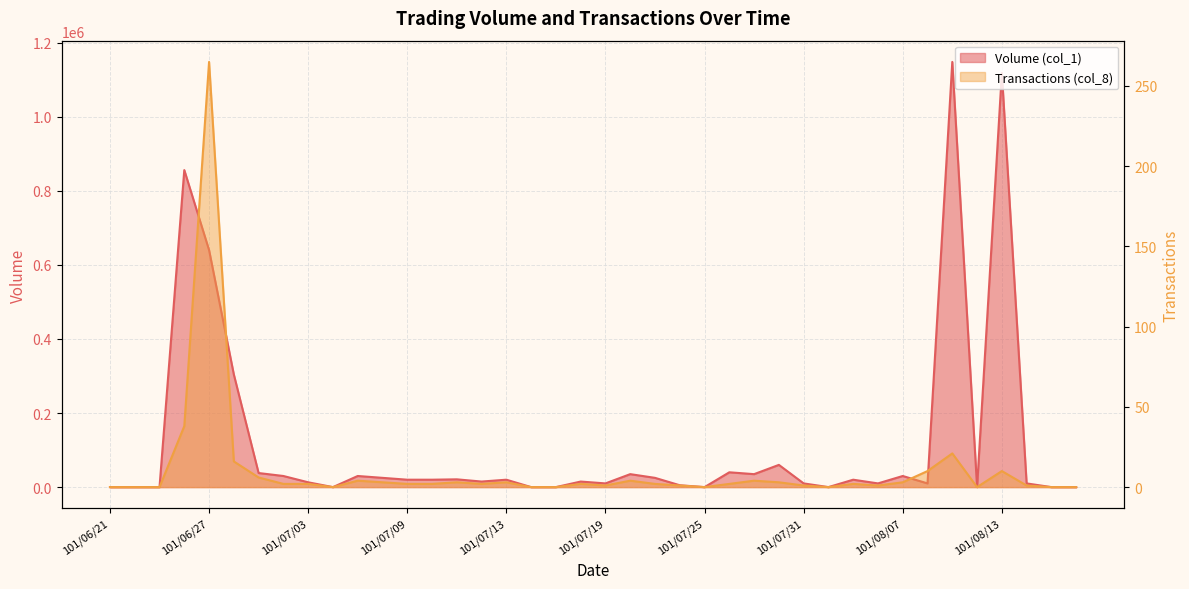

Is it true that Transactions (col_8) equals 5 at 101/07/20?

False